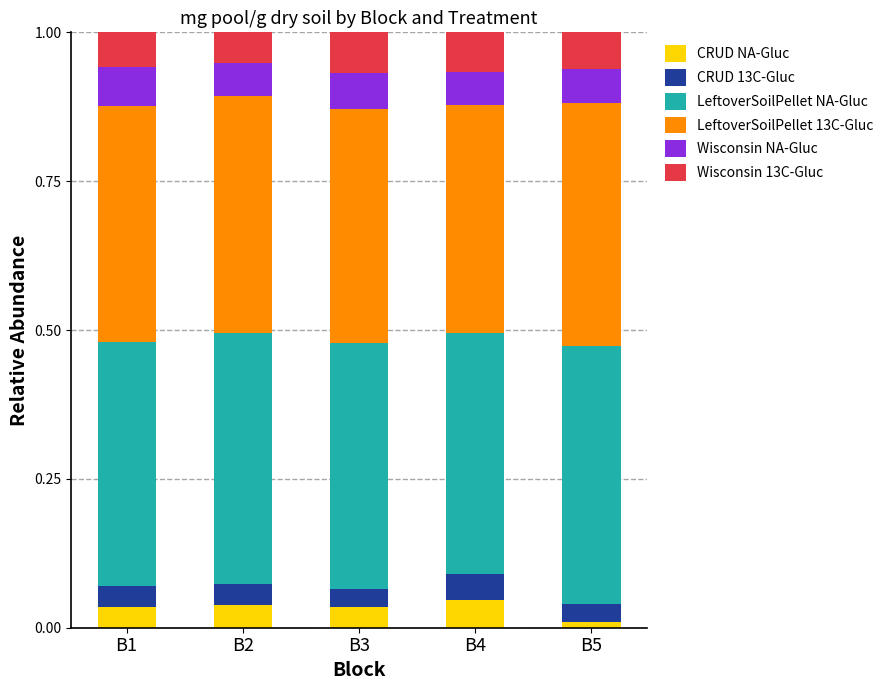

What is the total value across all series at B3?

1.0